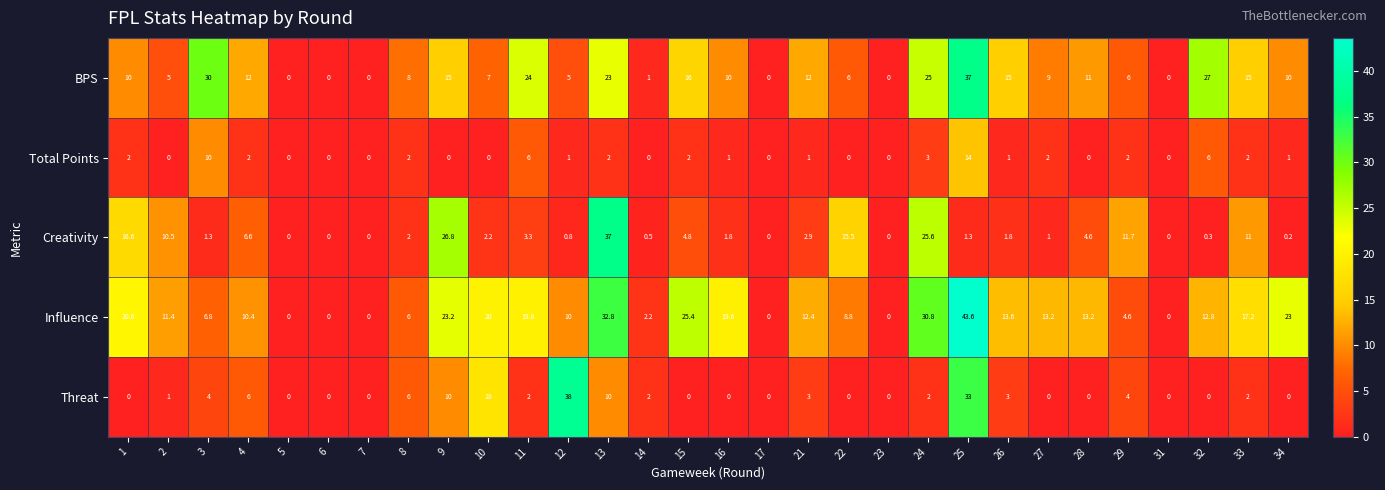

At how many categories does at least one series exceed 10?

22